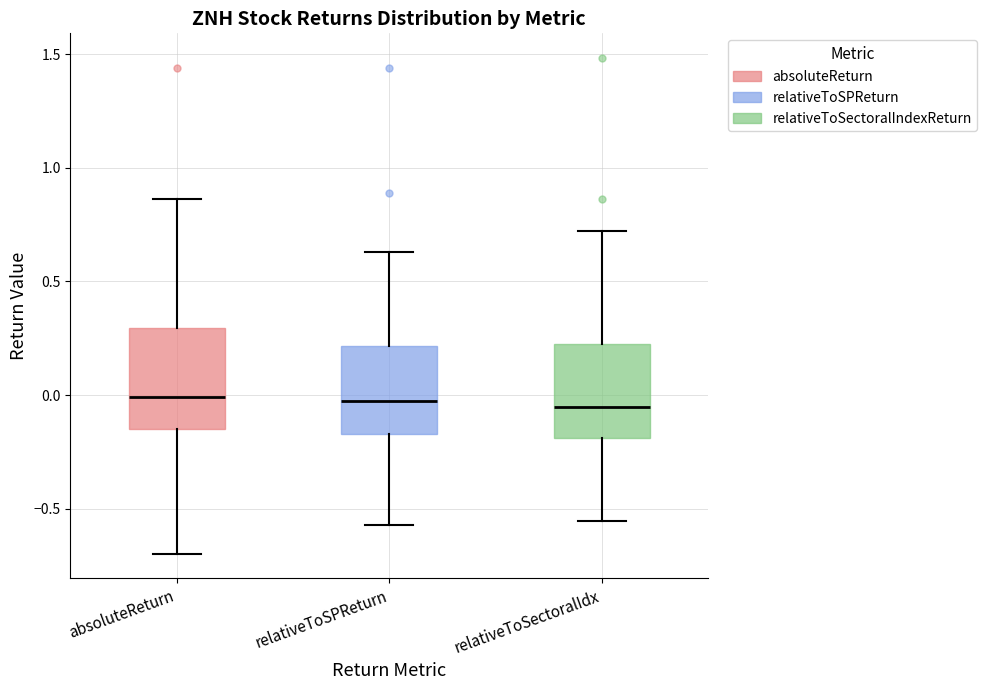

Reading left to right, transcribe this box plot: for each box, give where its median line is, the range the box spans, and where its two whiskers end, as read against the y-axis. The values are not printed on the chart, so give them approximately, as read against the axis.

absoluteReturn: median 0.00, box -0.15 to 0.30, whiskers -0.70 to 0.85
relativeToSPReturn: median -0.05, box -0.15 to 0.20, whiskers -0.55 to 0.65
relativeToSectoralIdx: median -0.05, box -0.20 to 0.20, whiskers -0.55 to 0.70